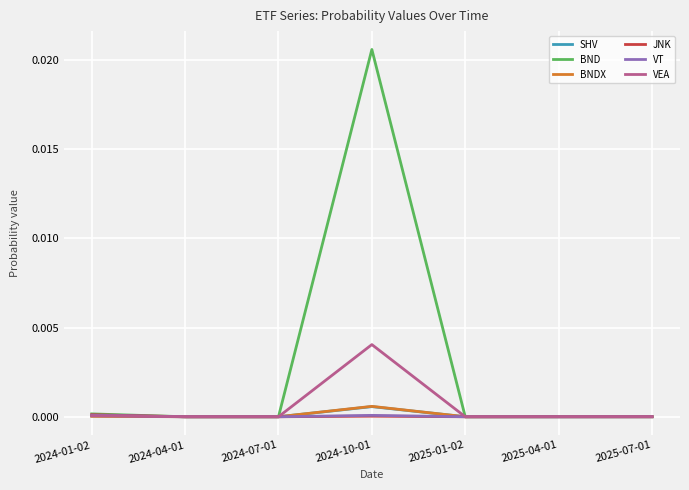

Which series has the widest spread of values?

BND